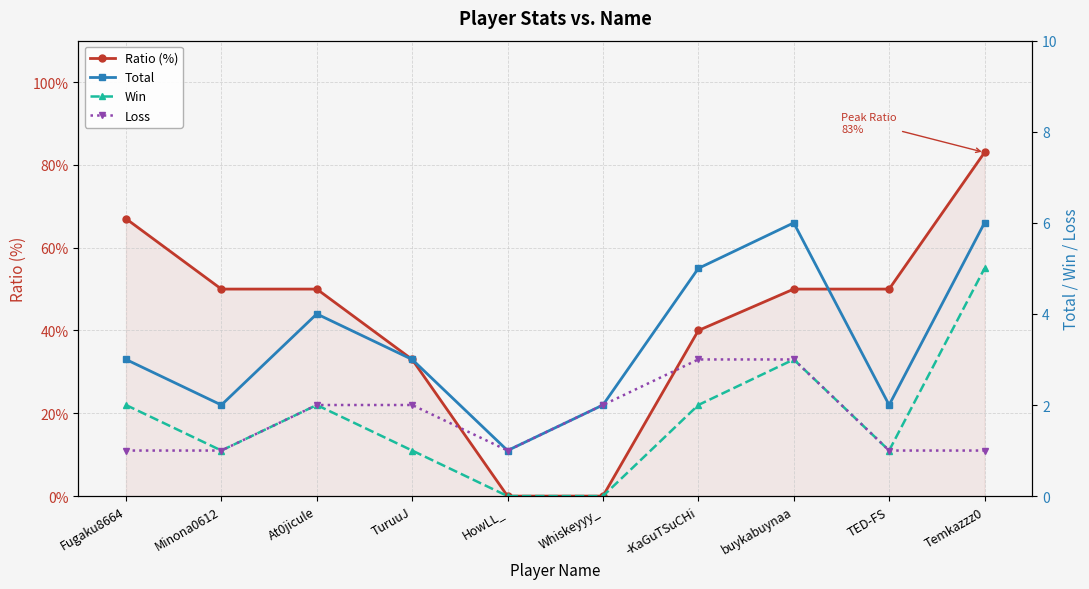

Reading right to left, extract all data points from this chart.

Ratio (%): Temkazzz0=83	TED-FS=50	buykabuynaa=50	-KaGuTSuCHi=40	Whiskeyyy_=0	HowLL_=0	TuruuJ=33	At0jicule=50	Minona0612=50	Fugaku8664=67
Total: Temkazzz0=6	TED-FS=2	buykabuynaa=6	-KaGuTSuCHi=5	Whiskeyyy_=2	HowLL_=1	TuruuJ=3	At0jicule=4	Minona0612=2	Fugaku8664=3
Win: Temkazzz0=5	TED-FS=1	buykabuynaa=3	-KaGuTSuCHi=2	Whiskeyyy_=0	HowLL_=0	TuruuJ=1	At0jicule=2	Minona0612=1	Fugaku8664=2
Loss: Temkazzz0=1	TED-FS=1	buykabuynaa=3	-KaGuTSuCHi=3	Whiskeyyy_=2	HowLL_=1	TuruuJ=2	At0jicule=2	Minona0612=1	Fugaku8664=1